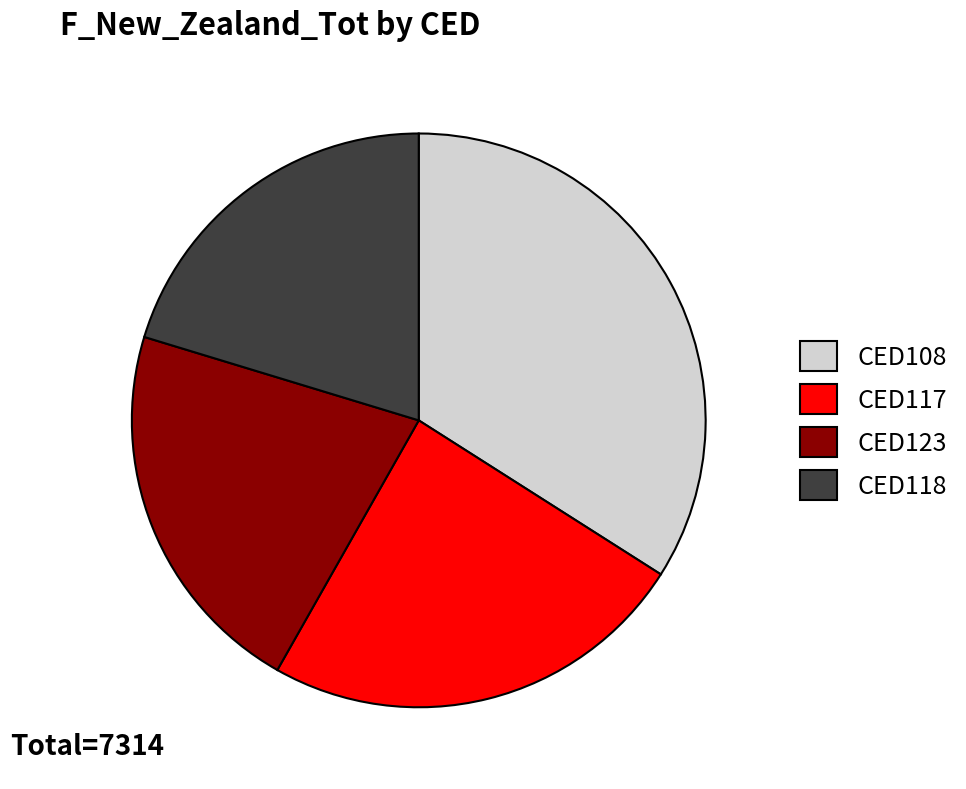

Is it true that CED118 is 27% of the pie?

False